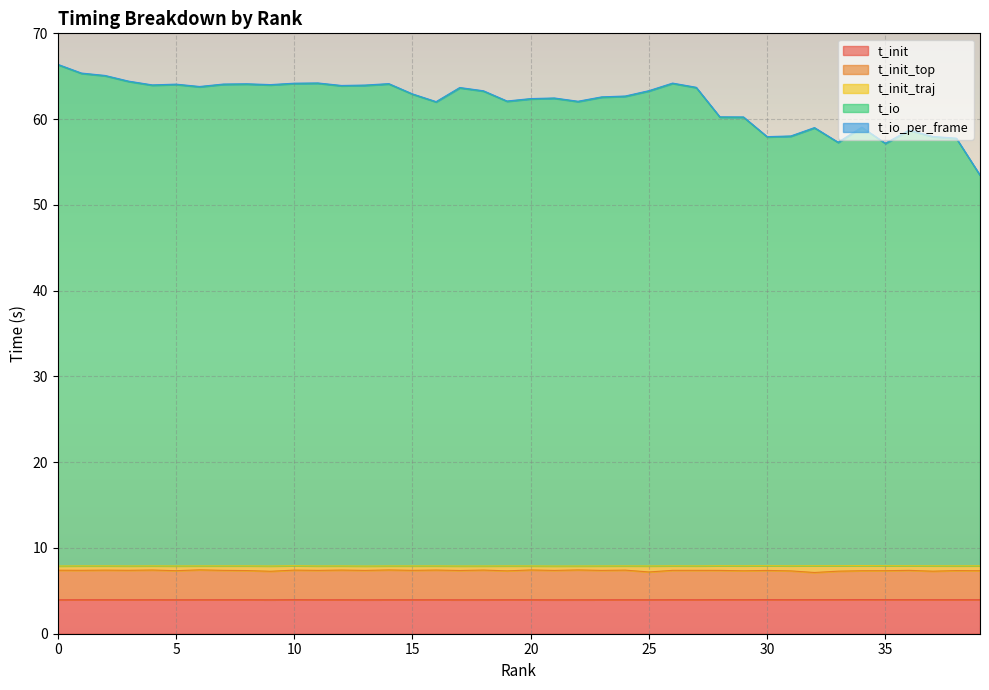

What is the highest value of the t_init series?

4.0